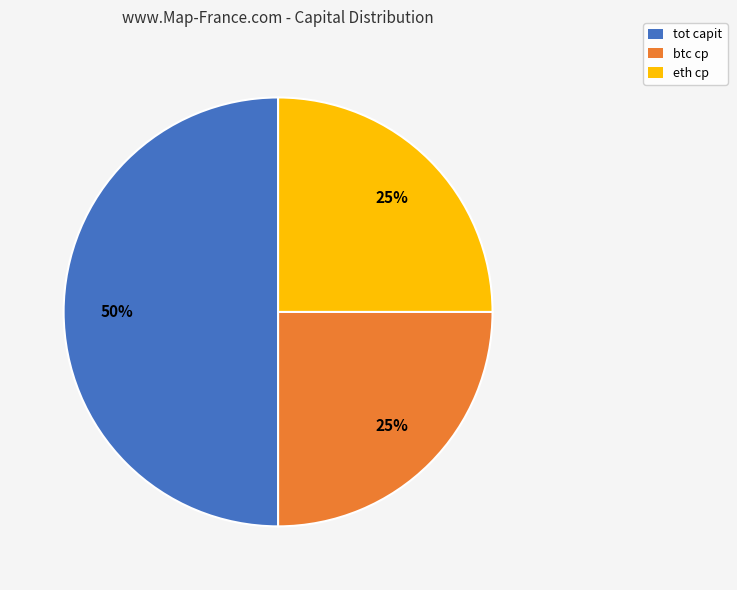

True or false: btc cp accounts for 11% of the total.

False